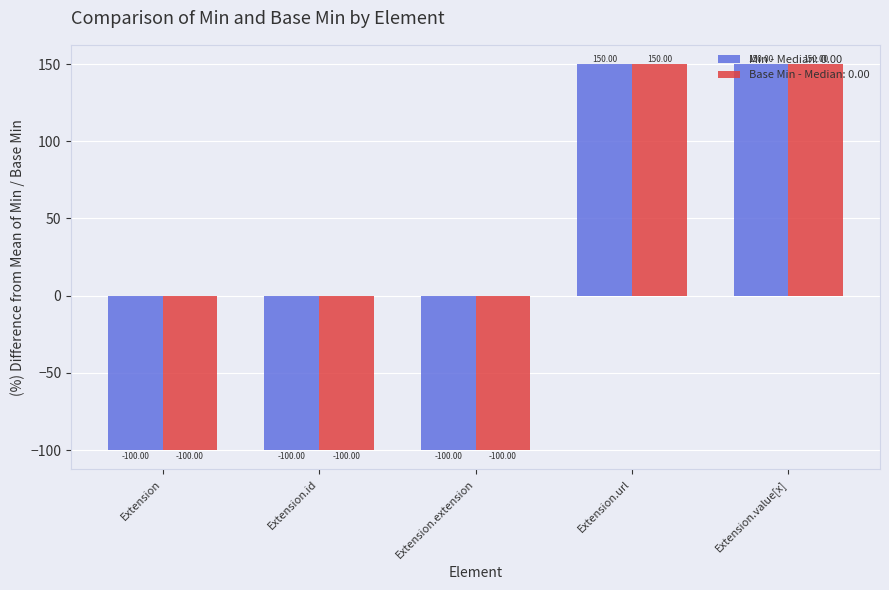

How many categories are shown in the chart?

5